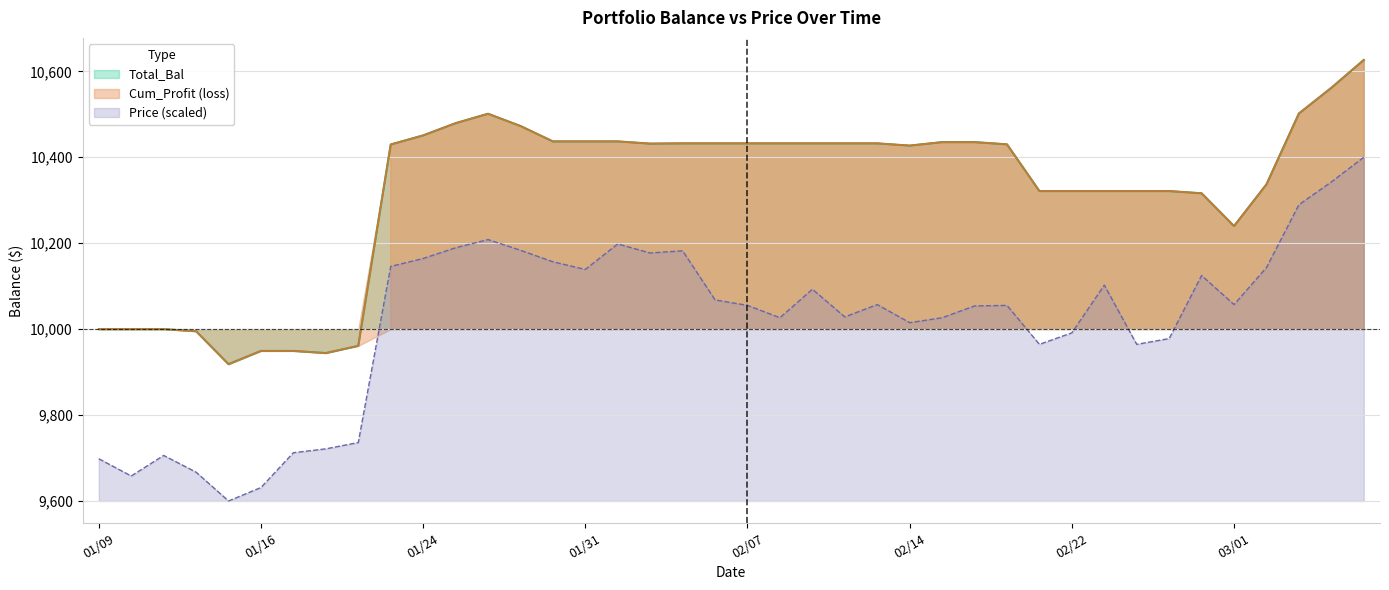

What is the smallest value displayed?

9600.0